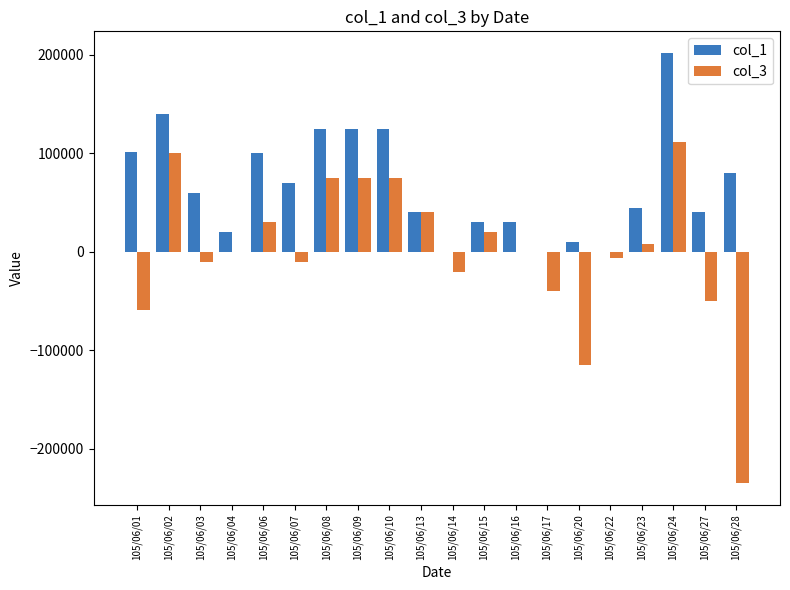

Are the bars horizontal?

No